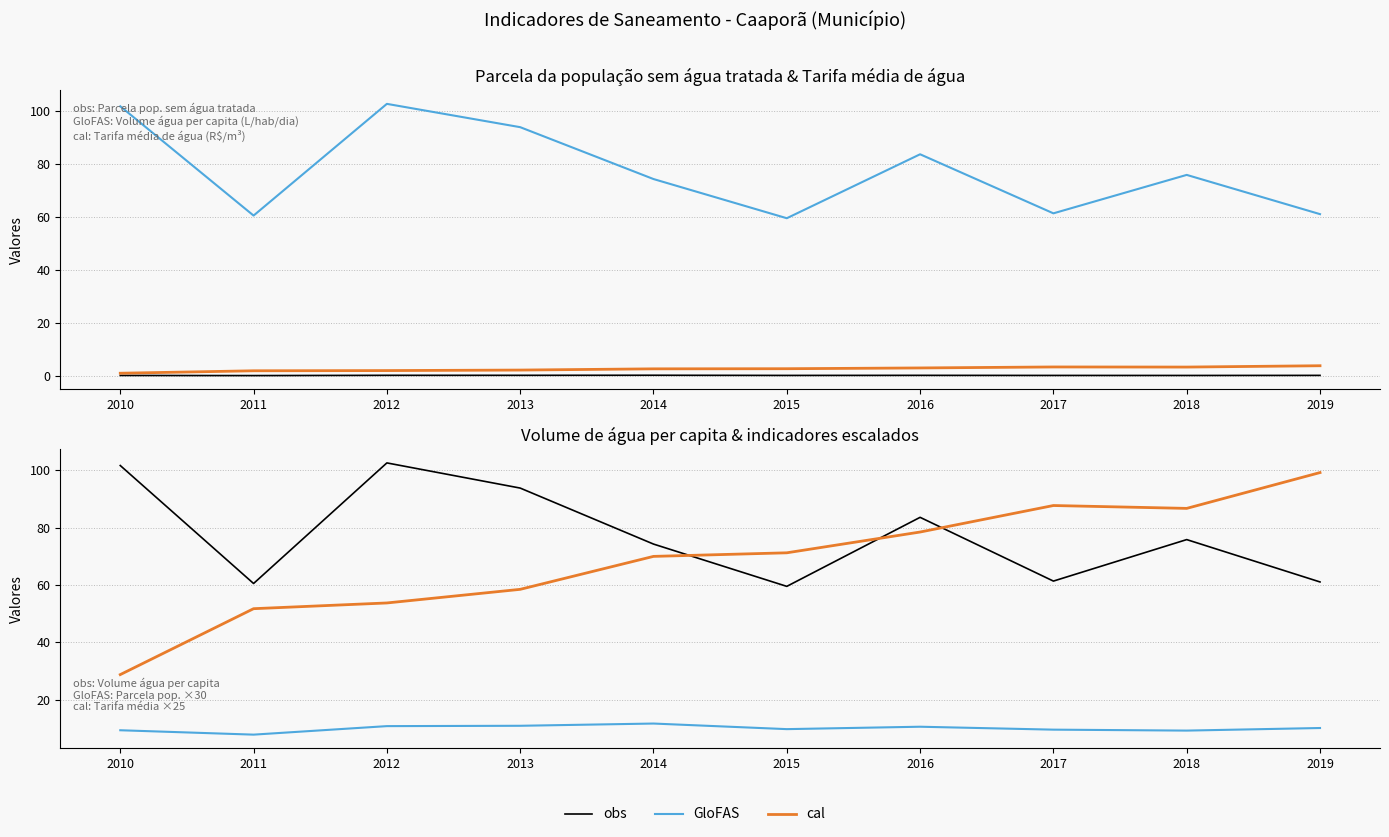

True or false: GloFAS has a value of 10.8 at 2012.

True